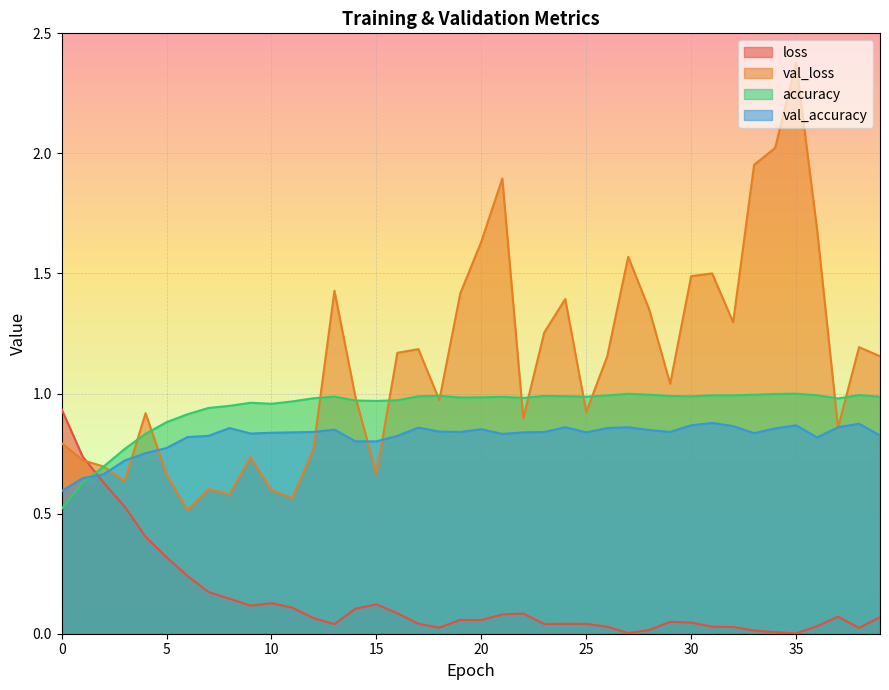

What is the sum of the val_accuracy values at 16 and 4?

1.6